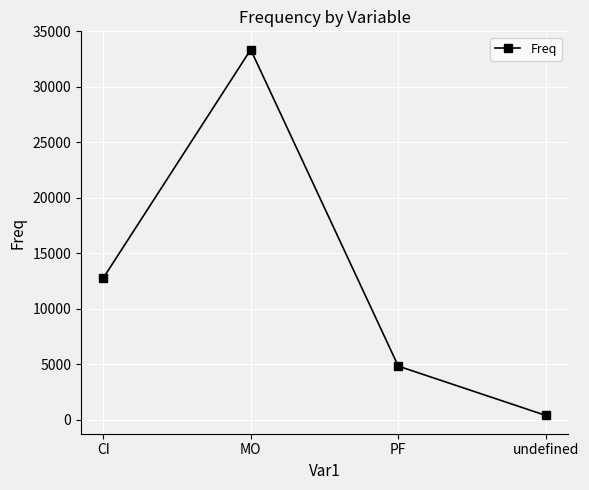

What is the greatest value displayed?

33354